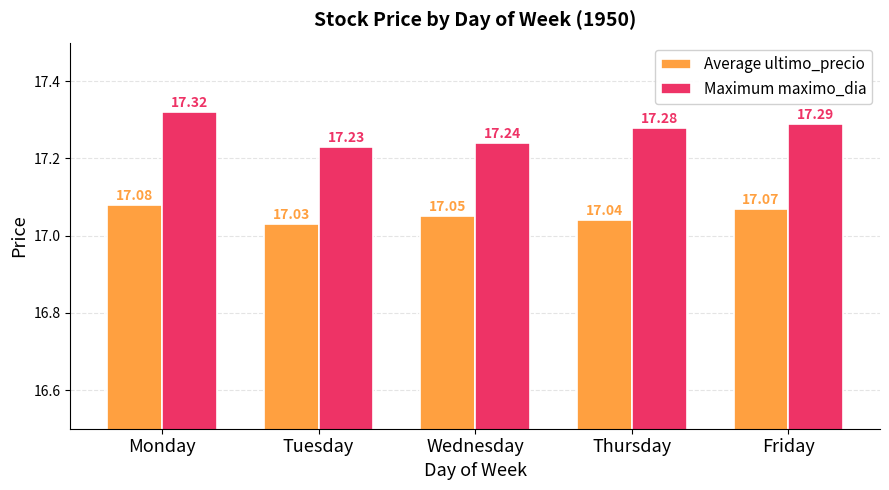

Is the value of Average ultimo_precio at Tuesday greater than the value of Maximum maximo_dia at Thursday?

No